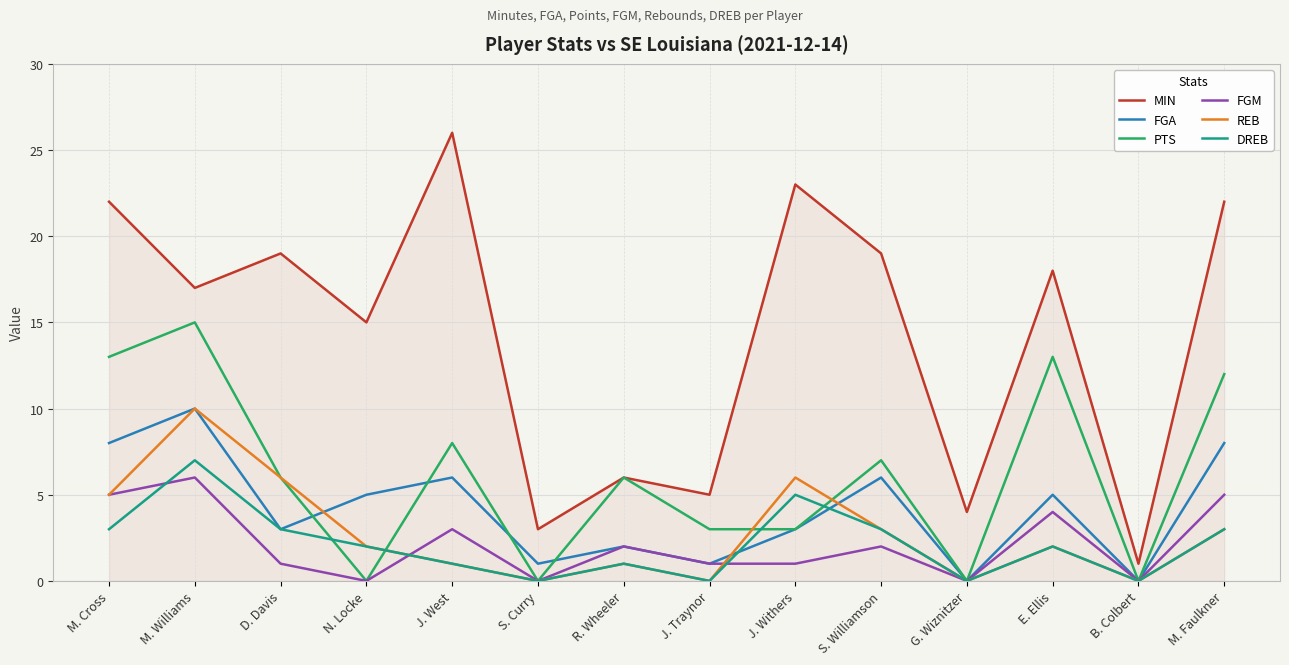

Where is the first local minimum for MIN?

M. Williams